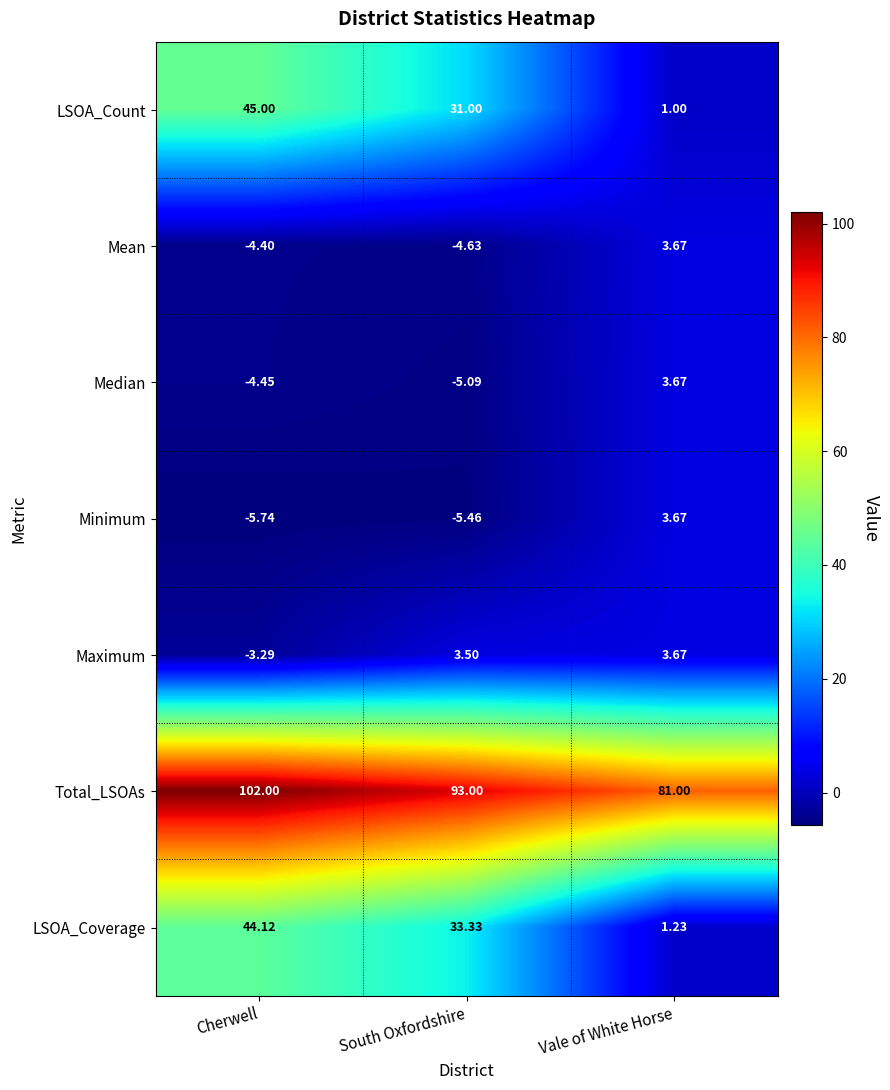

At which category does the chart reach its peak across all series?

Cherwell